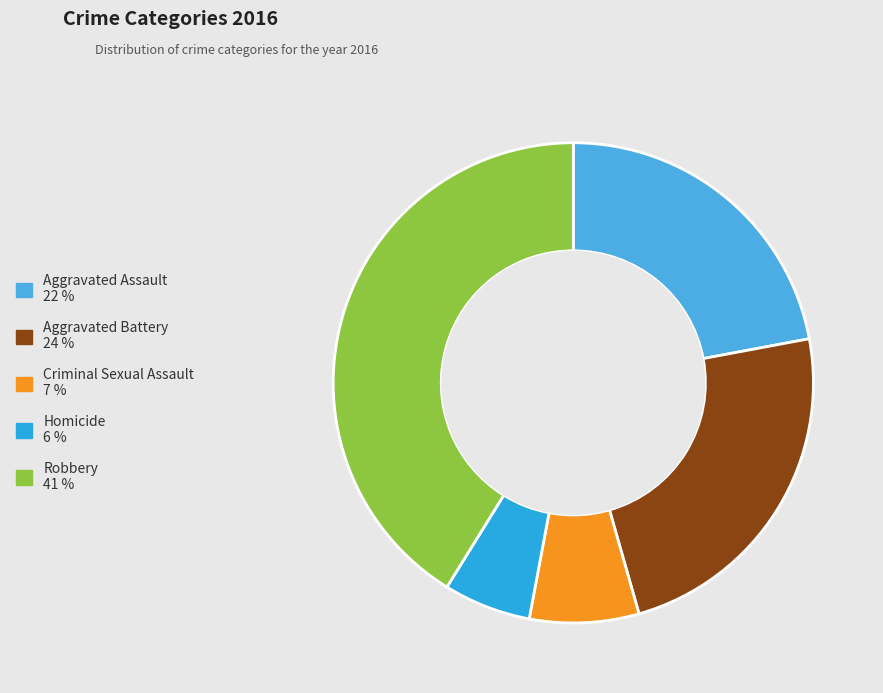

What is the ratio of the value at Robbery to the value at Aggravated Battery?

1.8